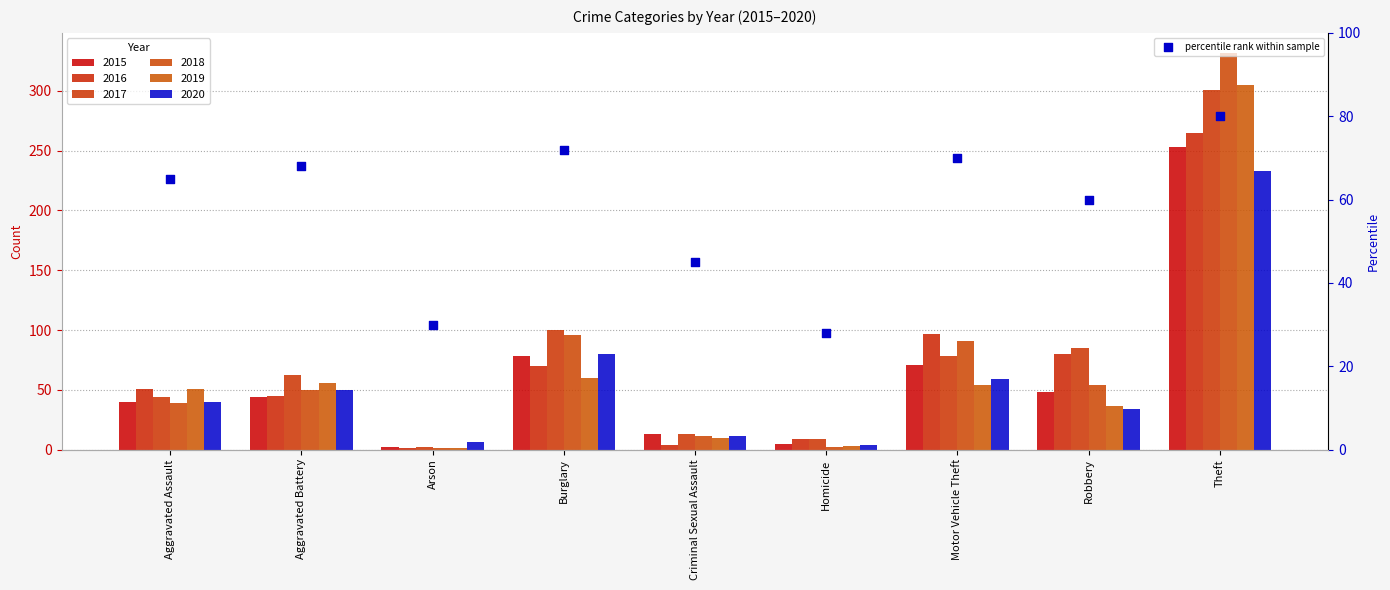

What is the change in value from Robbery to Theft?

+20